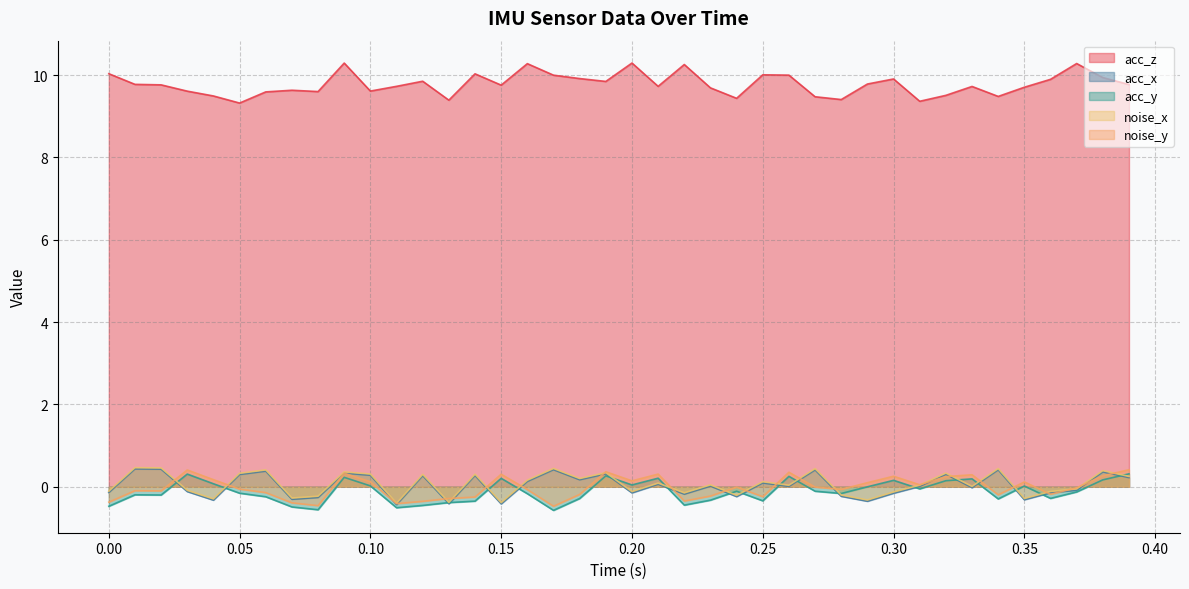

Reading left to right, extract all data points from this chart.

acc_z: 10.0	9.8	9.8	9.6	9.5	9.3	9.6	9.6	9.6	10.3	9.6	9.7	9.9	9.4	10.0	9.8	10.3	10.0	9.9	9.8	10.3	9.7	10.3	9.7	9.4	10.0	10.0	9.5	9.4	9.8	9.9	9.4	9.5	9.7	9.5	9.7	9.9	10.3	9.9	9.8
acc_x: -0.1	0.4	0.4	-0.1	-0.3	0.3	0.4	-0.3	-0.3	0.3	0.3	-0.4	0.3	-0.4	0.3	-0.4	0.1	0.4	0.2	0.3	-0.1	0.1	-0.2	0.0	-0.2	0.1	0.0	0.4	-0.2	-0.3	-0.2	0.0	0.3	-0.0	0.4	-0.3	-0.1	-0.1	0.4	0.2
acc_y: -0.4	-0.1	-0.1	0.4	0.2	-0.1	-0.1	-0.4	-0.5	0.3	0.1	-0.4	-0.4	-0.3	-0.2	0.3	-0.1	-0.5	-0.2	0.4	0.1	0.3	-0.3	-0.2	-0.0	-0.2	0.4	-0.0	-0.1	0.1	0.3	0.1	0.2	0.3	-0.2	0.1	-0.2	-0.0	0.3	0.4
noise_x: -0.1	0.5	0.5	-0.1	-0.3	0.3	0.4	-0.3	-0.2	0.4	0.3	-0.4	0.3	-0.4	0.3	-0.4	0.2	0.4	0.2	0.3	-0.1	0.1	-0.1	0.0	-0.2	0.1	0.0	0.4	-0.2	-0.3	-0.1	0.0	0.3	0.0	0.4	-0.3	-0.1	-0.1	0.4	0.3
noise_y: -0.5	-0.2	-0.2	0.3	0.1	-0.2	-0.2	-0.5	-0.6	0.2	0.0	-0.5	-0.5	-0.4	-0.3	0.2	-0.2	-0.6	-0.3	0.3	0.0	0.2	-0.4	-0.3	-0.1	-0.3	0.3	-0.1	-0.2	0.0	0.2	-0.1	0.1	0.2	-0.3	0.0	-0.3	-0.1	0.2	0.3